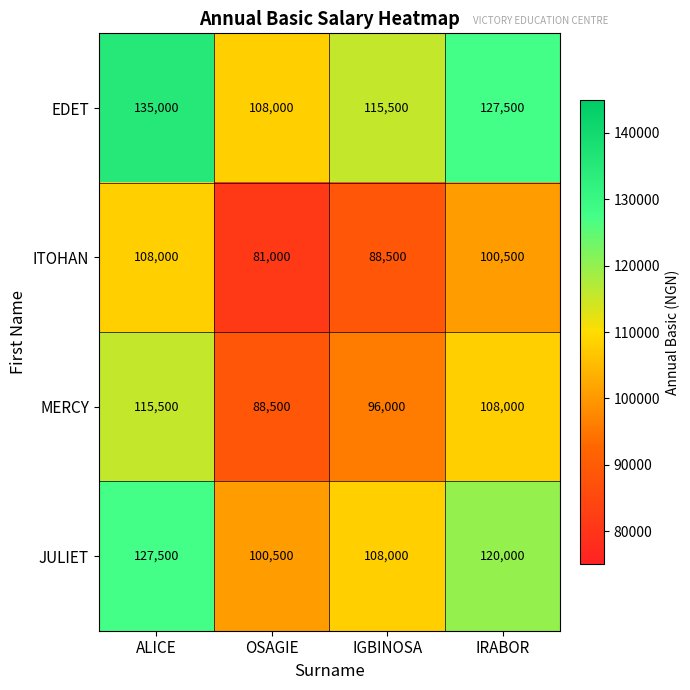

How many distinct data groups are displayed?

4